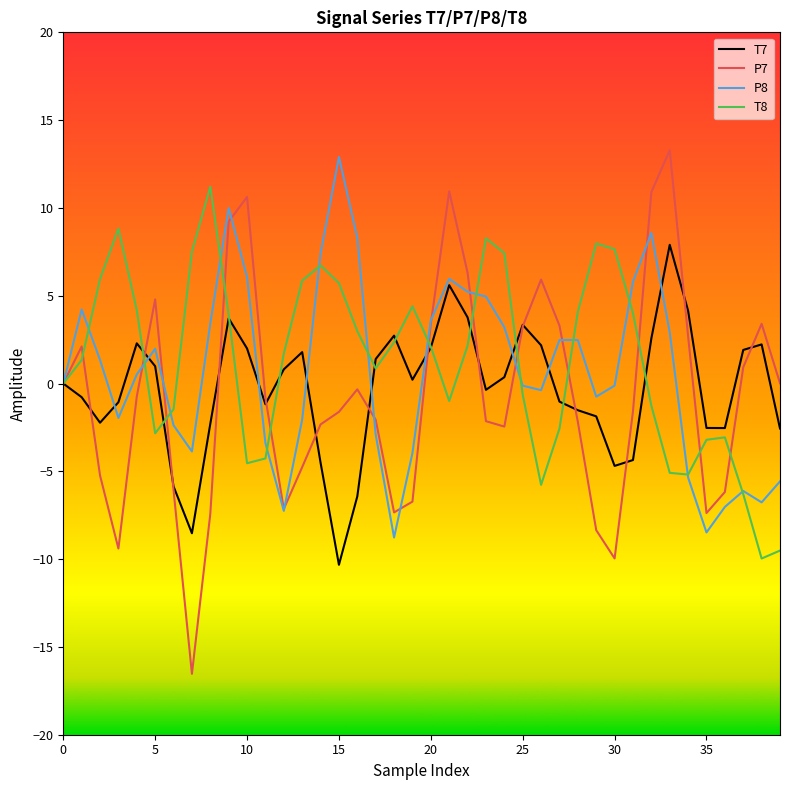

What is the minimum value for T7?

-10.3